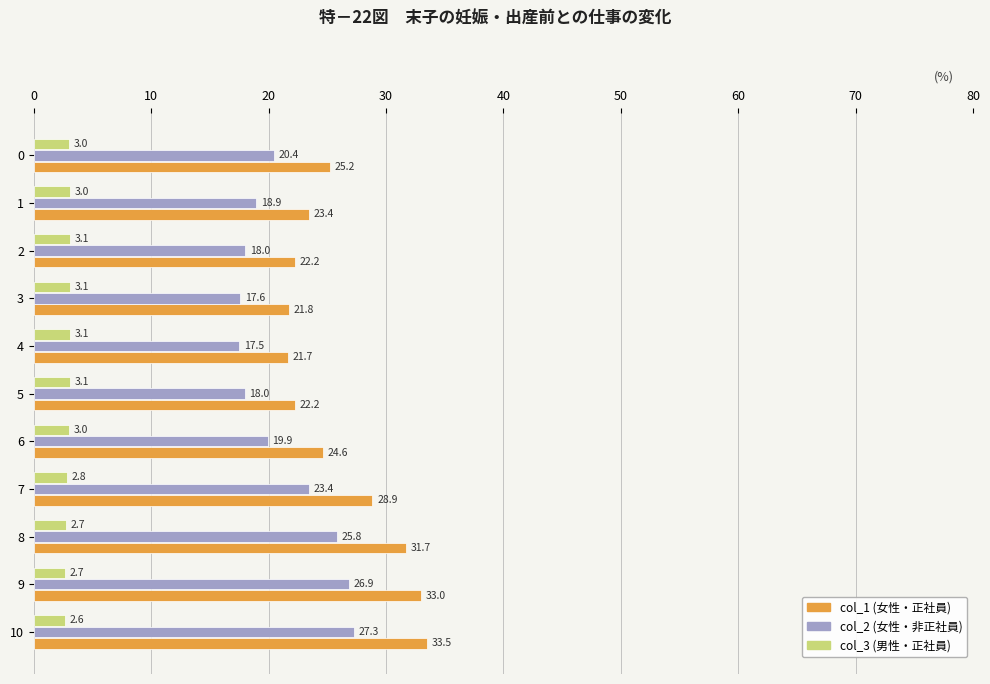

The value of col_3 (男性・正社員) at 3 is 0.7. True or false?

False